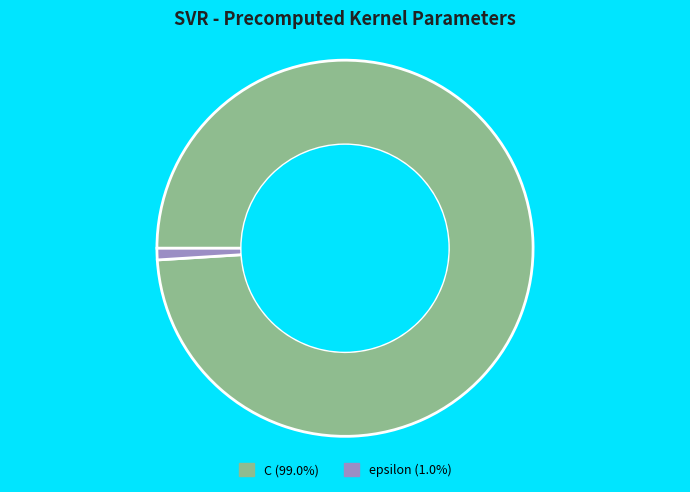

What is the ratio of the value at C (99.0%) to the value at epsilon (1.0%)?

100.0